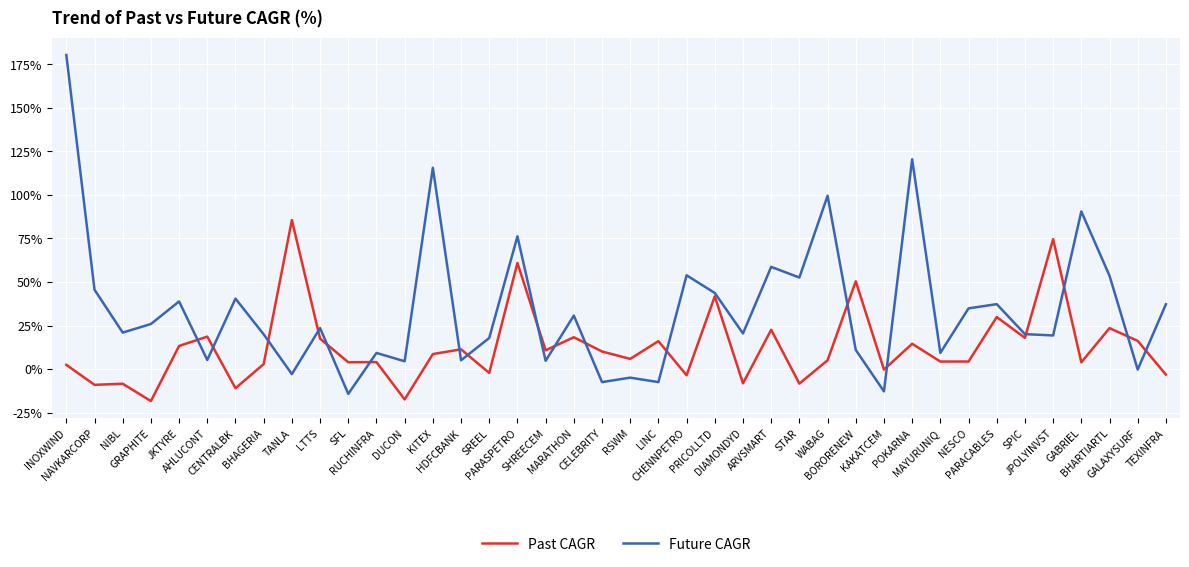

Is it true that Future CAGR equals 38.8 at JKTYRE?

True